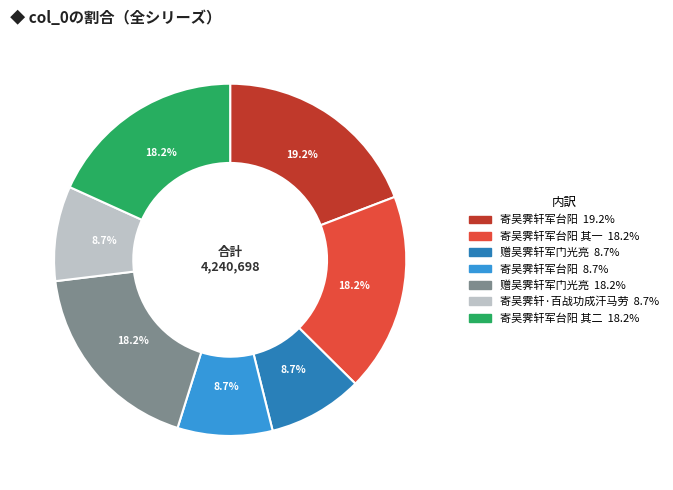

Does any single category account for the majority?

No